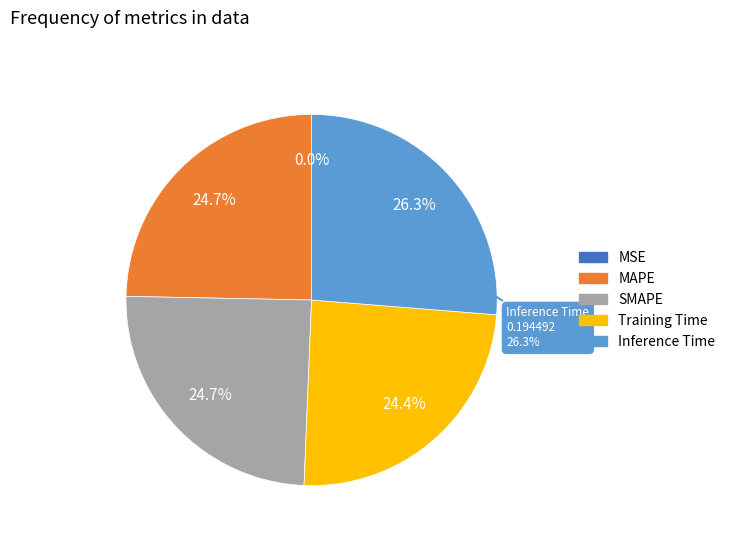

Rank the categories by value from lowest to highest.

MSE, Training Time, SMAPE, MAPE, Inference Time